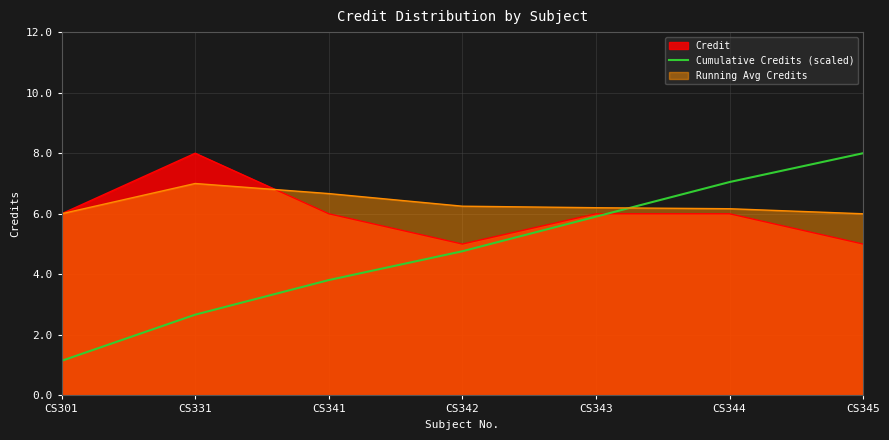

What is the lowest value of the Running Avg Credits series?

6.0